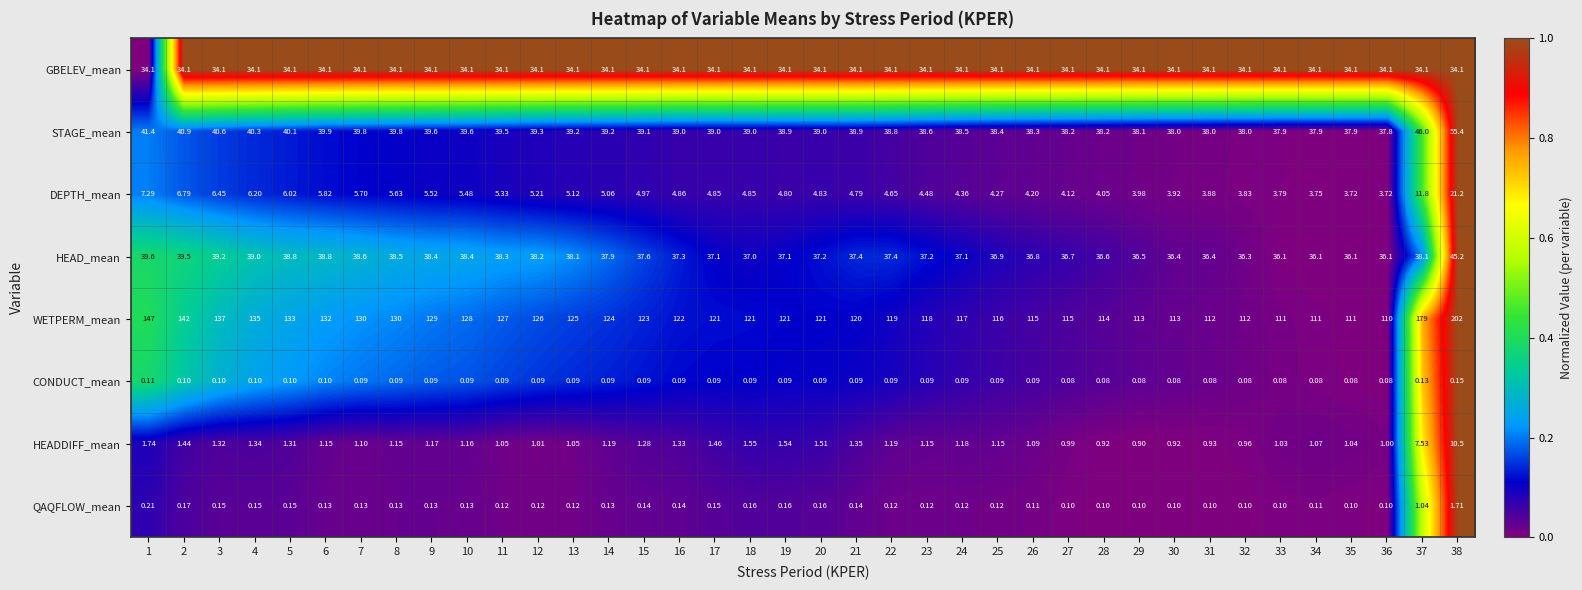

Which series has the largest range (max minus min)?

WETPERM_mean